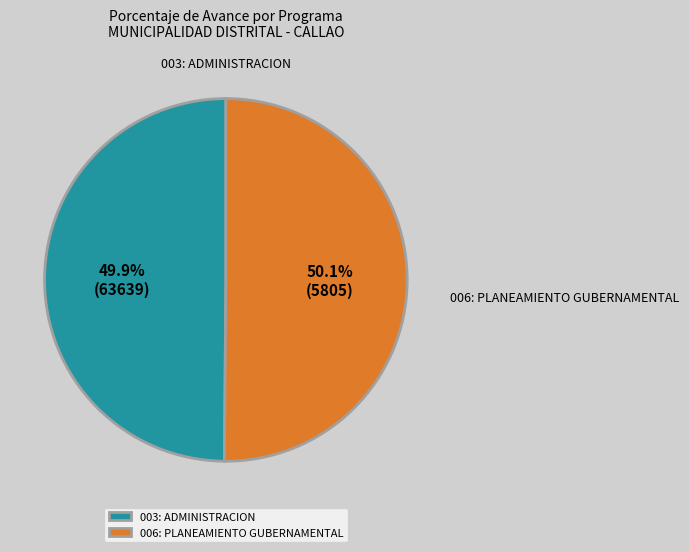

What percentage do 003: ADMINISTRACION and 006: PLANEAMIENTO GUBERNAMENTAL together represent?

100.0%